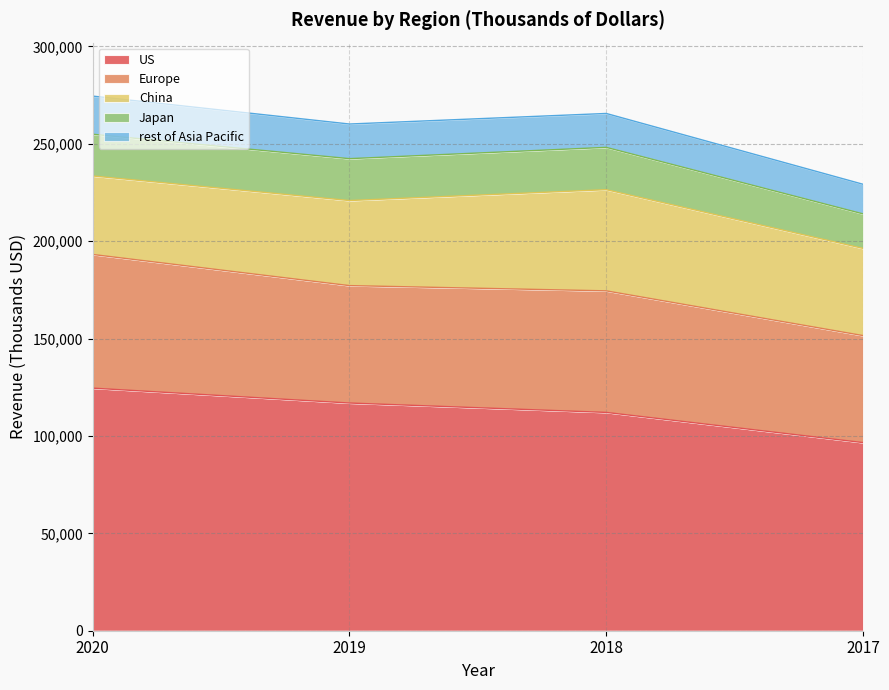

What is the value of the Europe point at the 2nd from the left?

60288